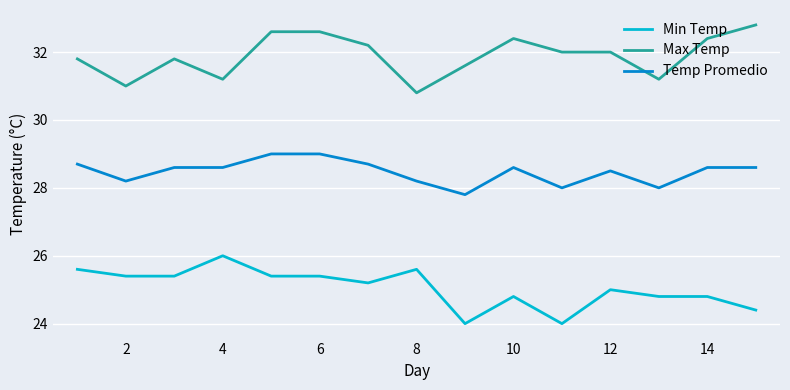

What is the minimum value for Temp Promedio?

27.8